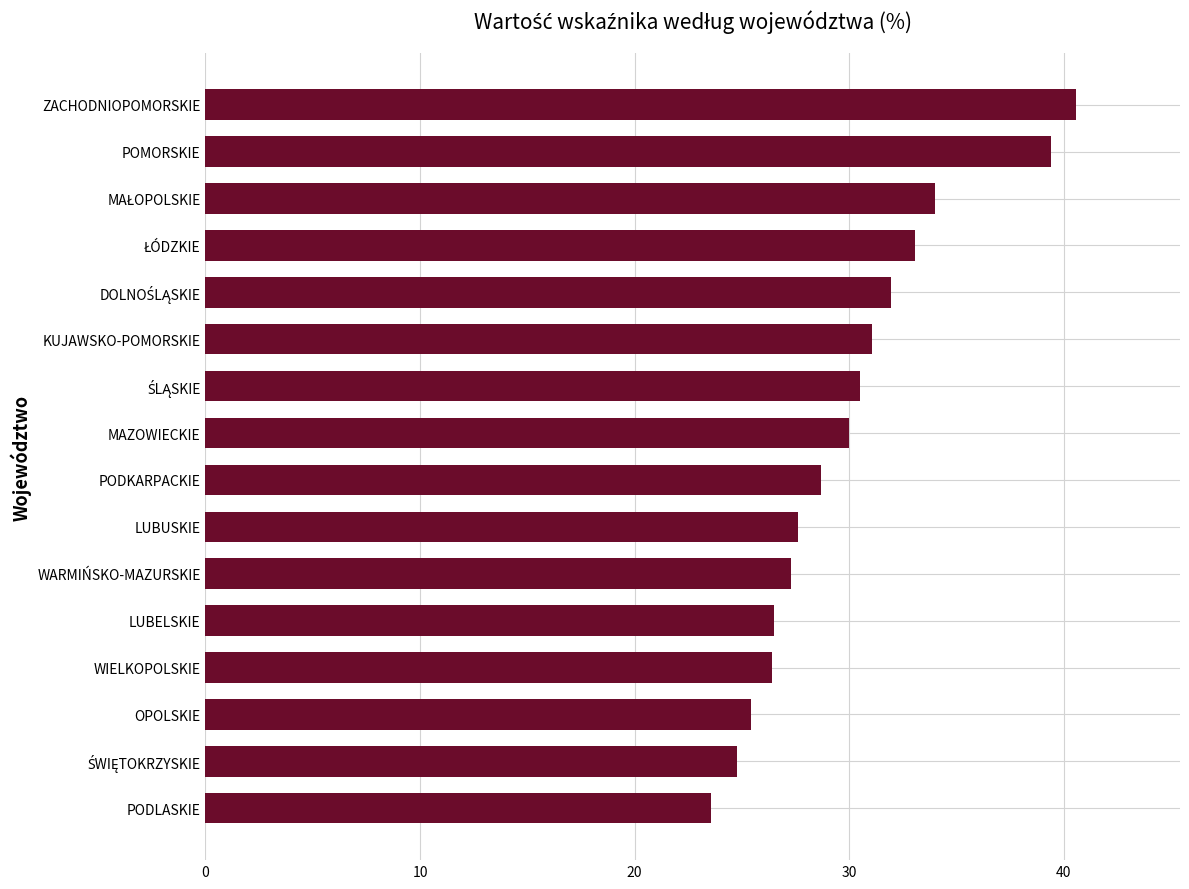

How many bars are there in total?

16